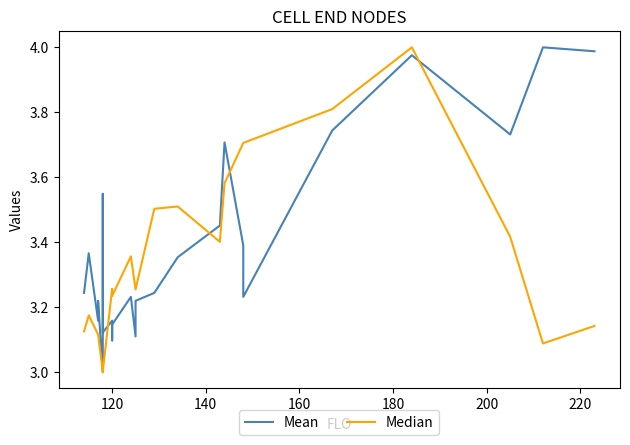

What is the difference between the maximum and second lowest values in the Mean series?

0.9